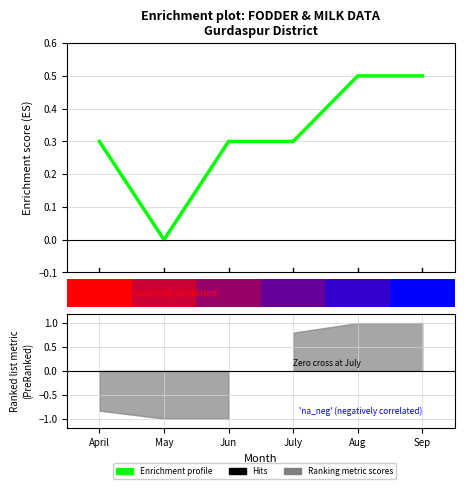

Where is the data nearest to the value 0?

May